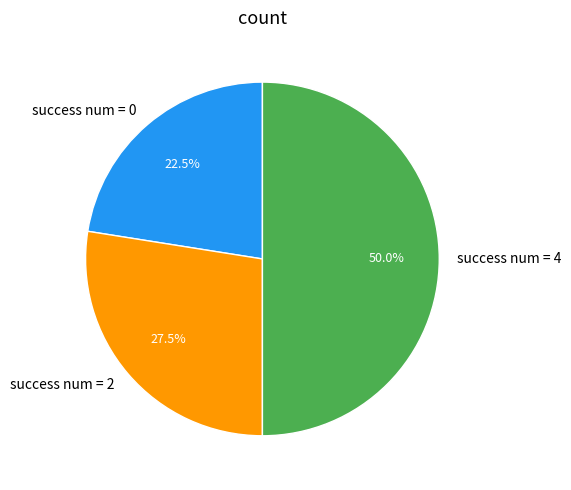

What portion of the pie excludes success num = 2?

72.5%